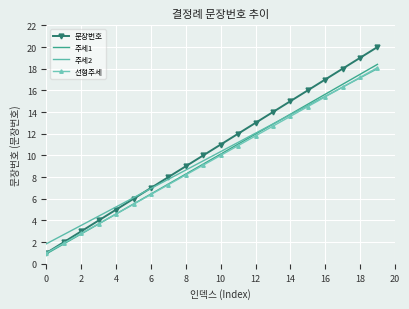

Which series has the largest range (max minus min)?

문장번호